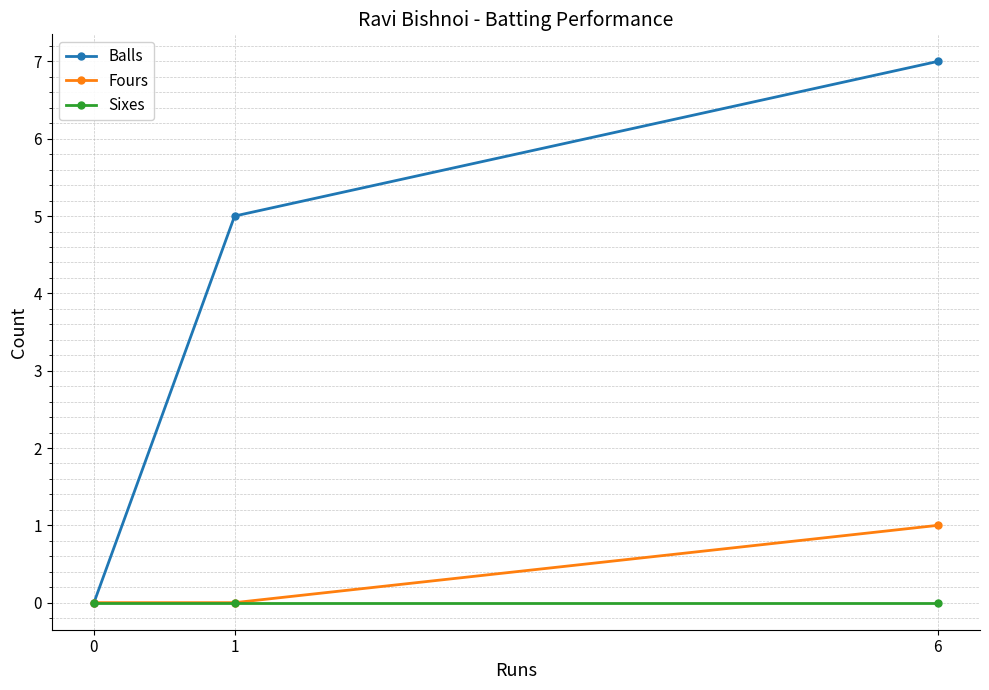

Rank the series by their maximum value, from lowest to highest.

Sixes, Fours, Balls